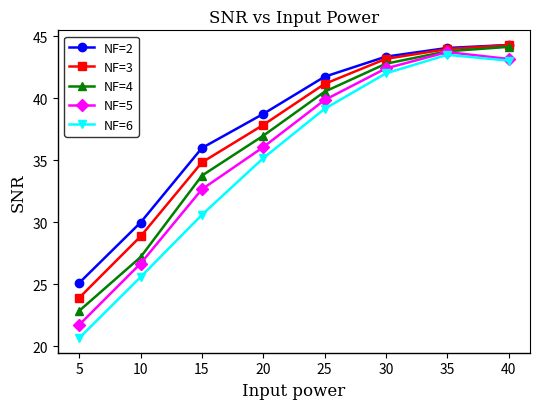

How many distinct data groups are displayed?

5